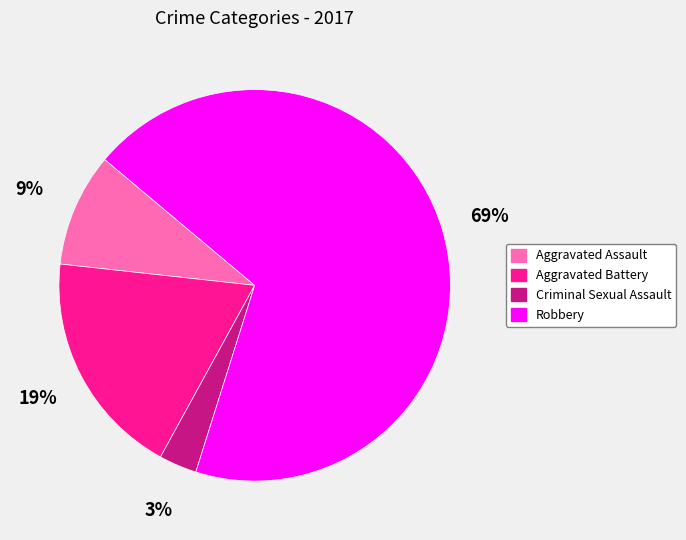

Count the number of slices in the pie.

4